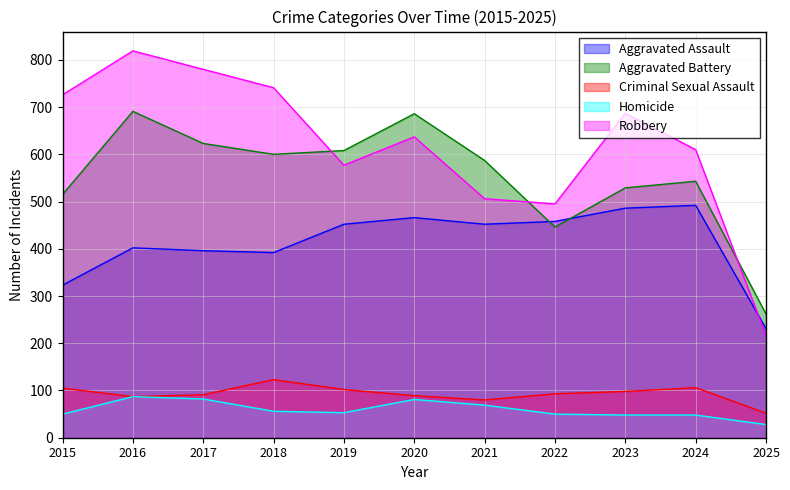

What are all the series names shown in the legend?

Aggravated Assault, Aggravated Battery, Criminal Sexual Assault, Homicide, Robbery